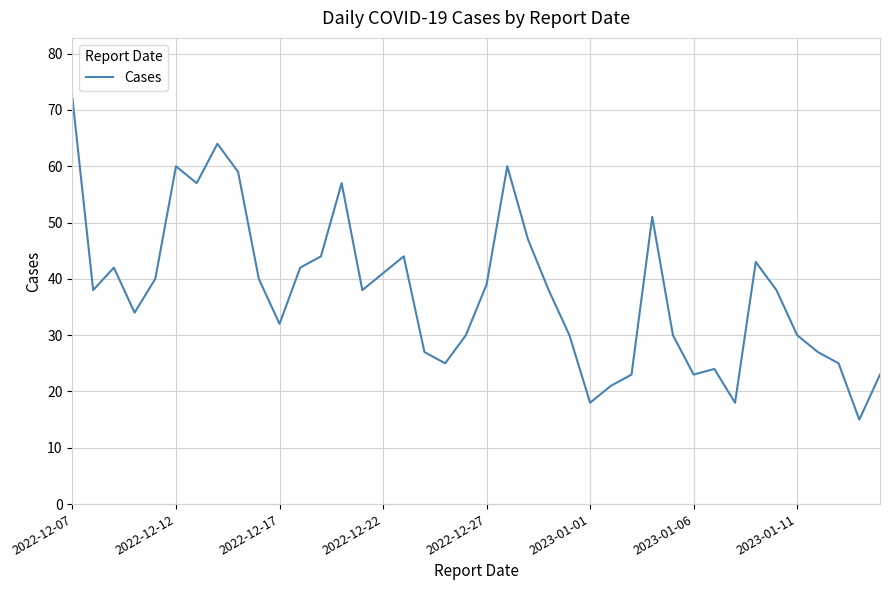

What is the minimum value shown in the chart?

15